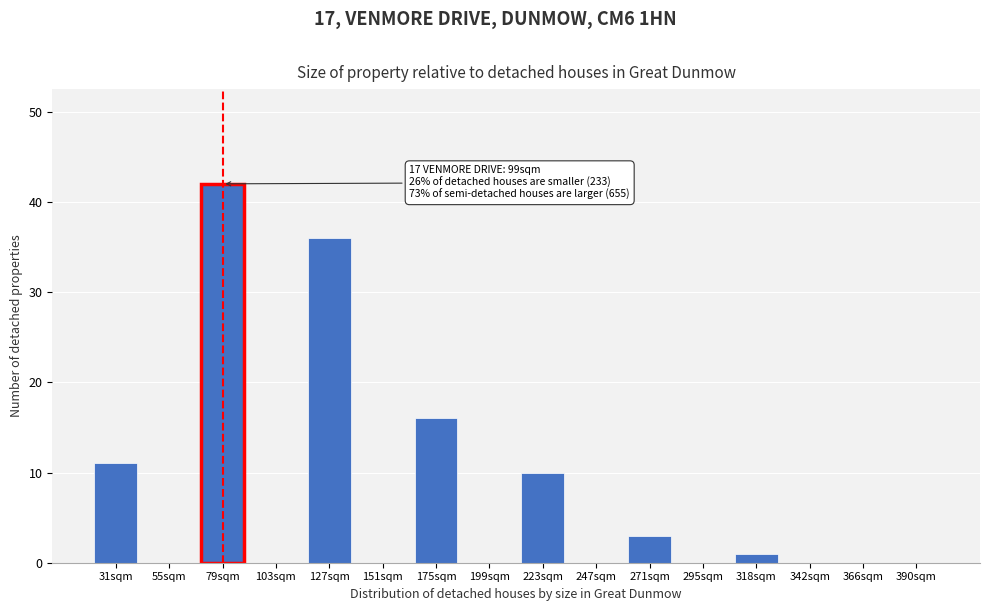

Reading left to right, list all the values displayed in this chart.

31sqm=11	55sqm=0	79sqm=42	103sqm=0	127sqm=36	151sqm=0	175sqm=16	199sqm=0	223sqm=10	247sqm=0	271sqm=3	295sqm=0	318sqm=1	342sqm=0	366sqm=0	390sqm=0